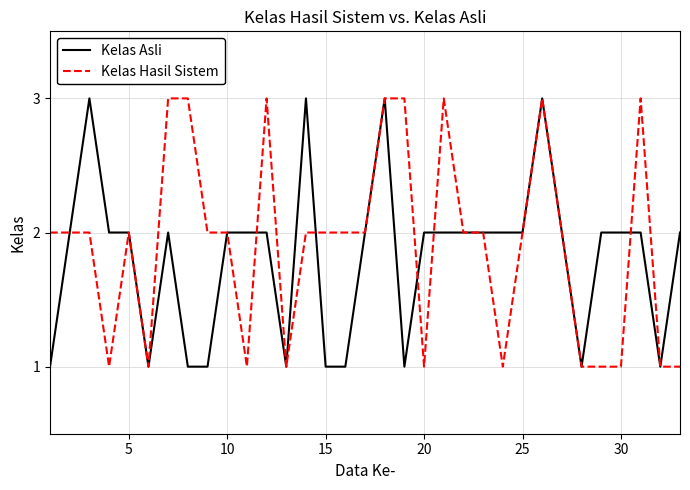

What is the greatest value displayed?

3